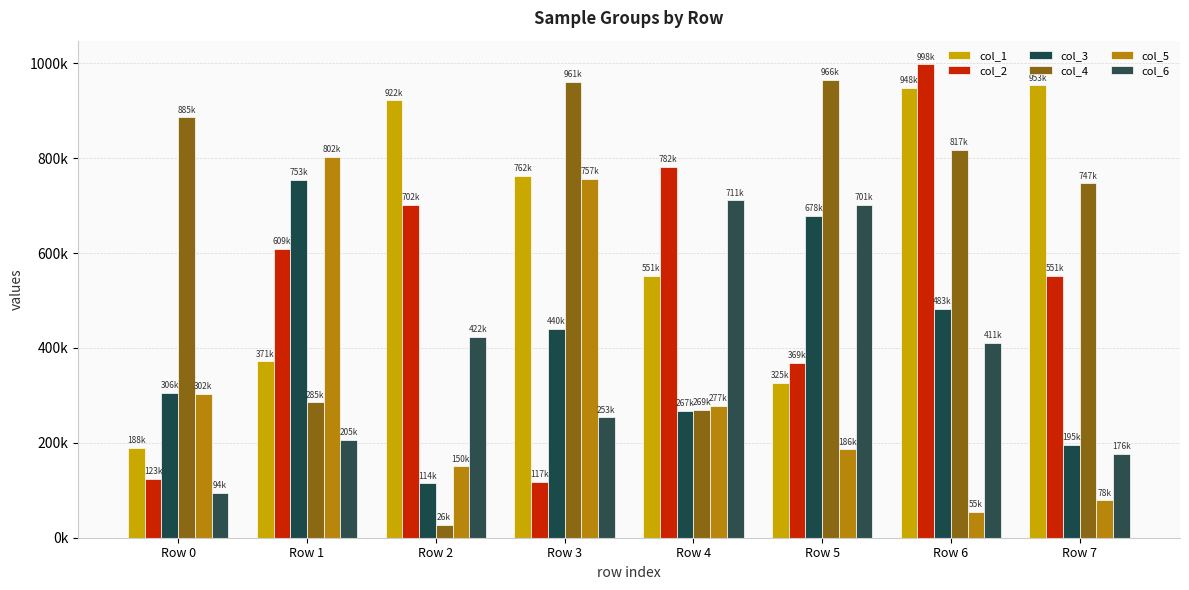

Does the chart contain stacked bars?

No